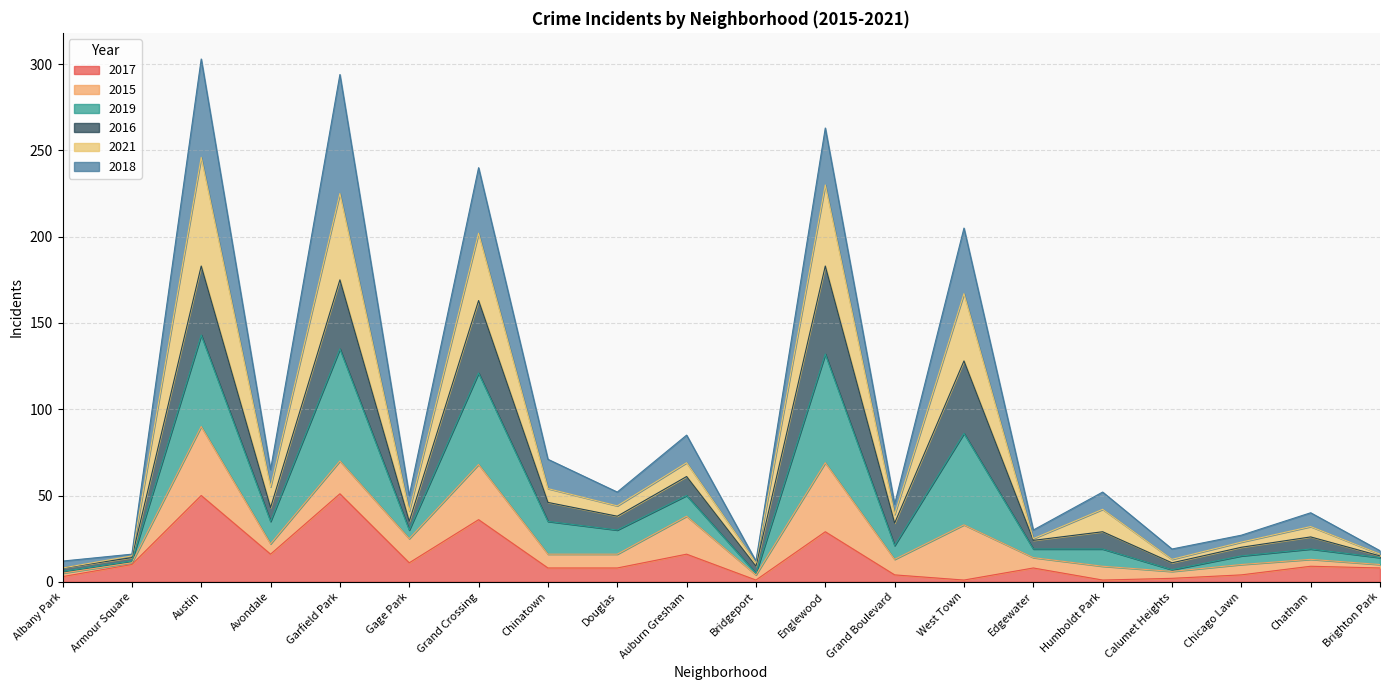

Where does the 2017 series first go above 8?

Armour Square